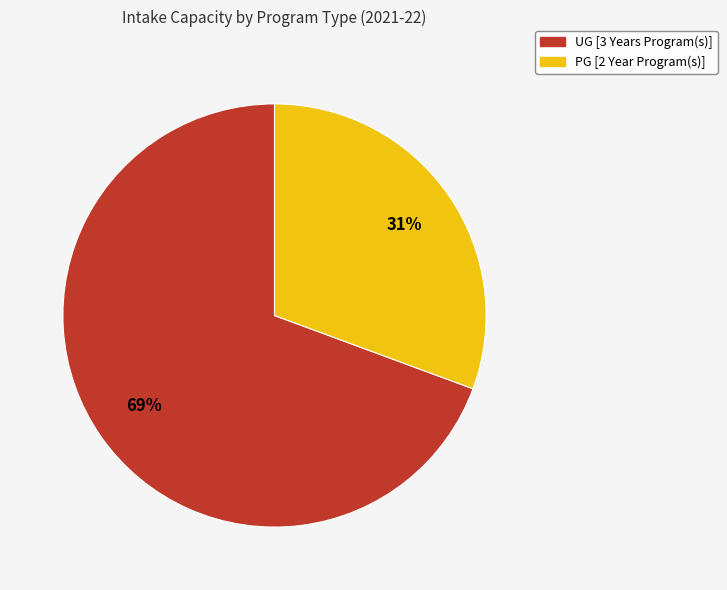

Does UG [3 Years Program(s)] represent more than half of the total?

Yes